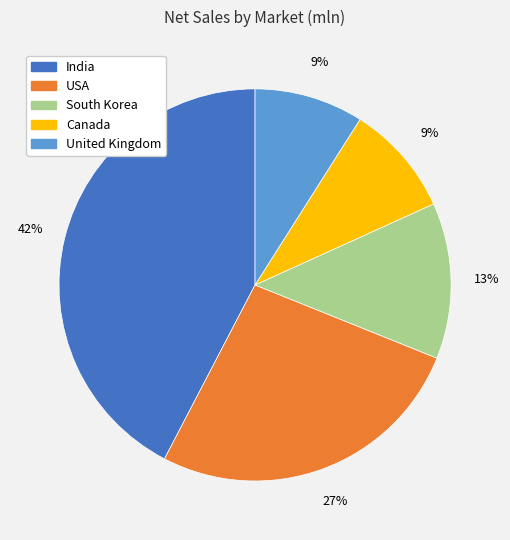

To the nearest percent, what is the average slice percentage?

20%